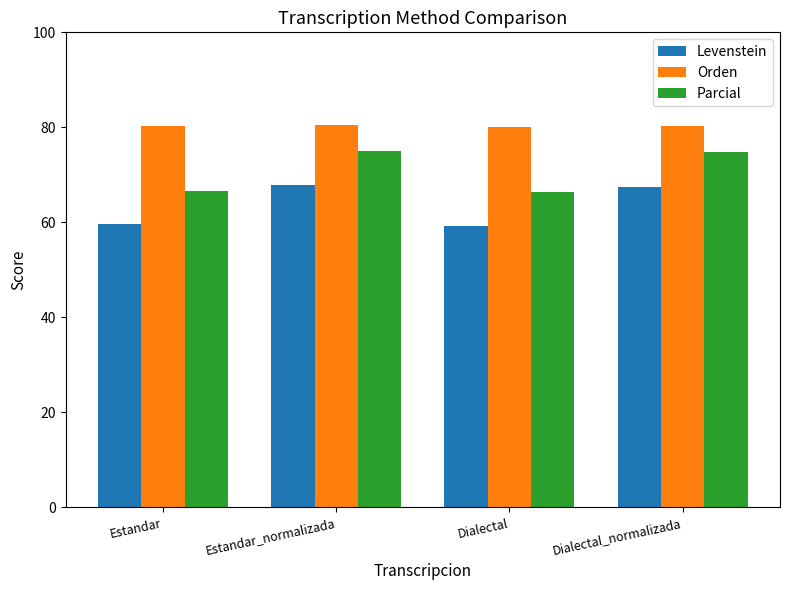

At which label does Parcial first exceed 74?

Estandar_normalizada